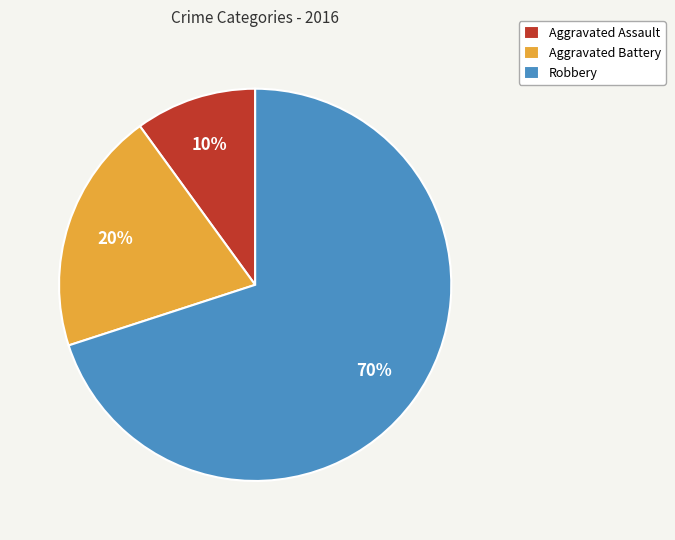

To the nearest percent, what is the difference between the Aggravated Battery and Robbery slice percentages?

50%